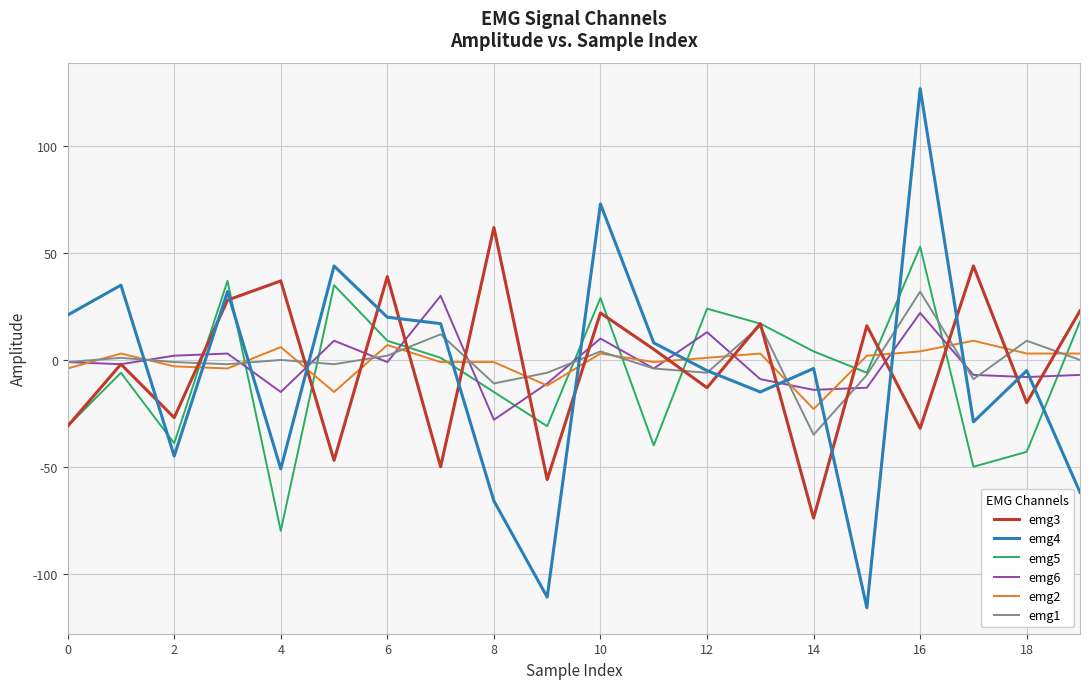

True or false: emg4 and emg5 intersect in this chart.

True